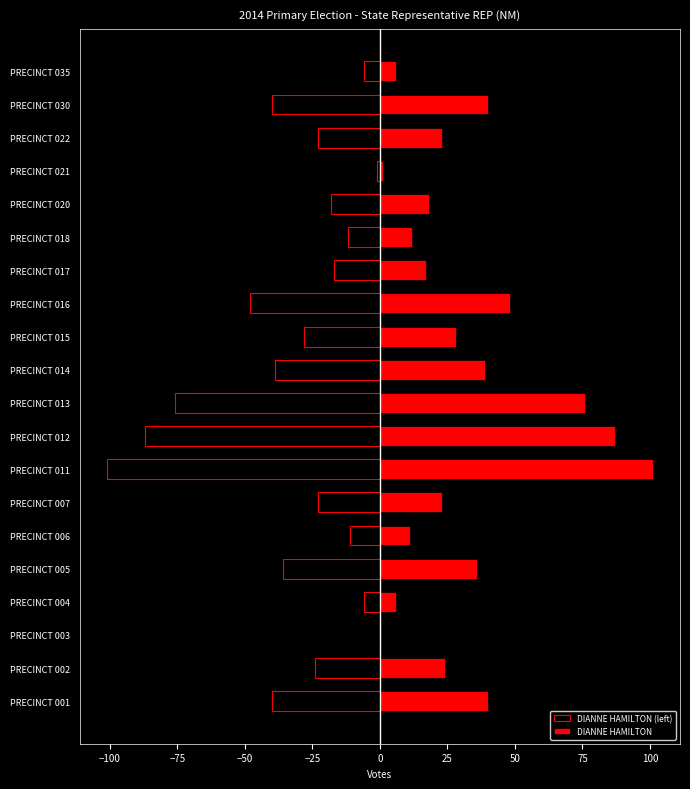

What is the difference between the DIANNE HAMILTON values at PRECINCT 016 and PRECINCT 005?

12